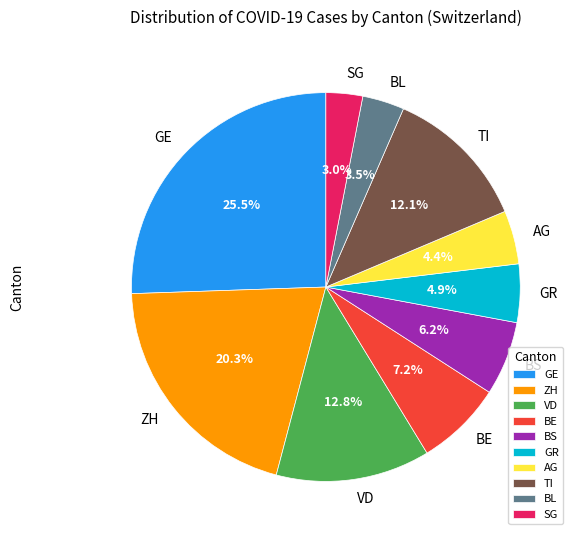

Does ZH represent more than half of the total?

No